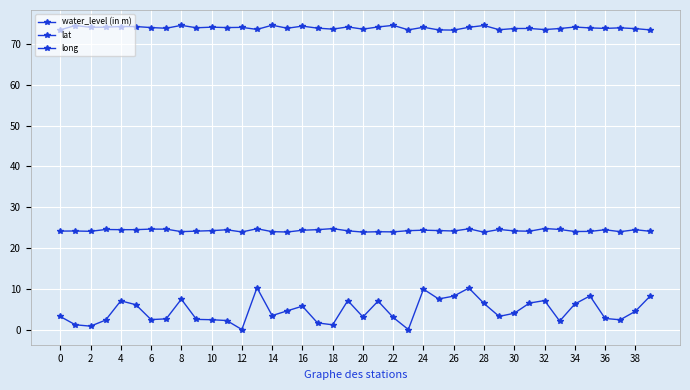

How many lines are shown in the chart?

3